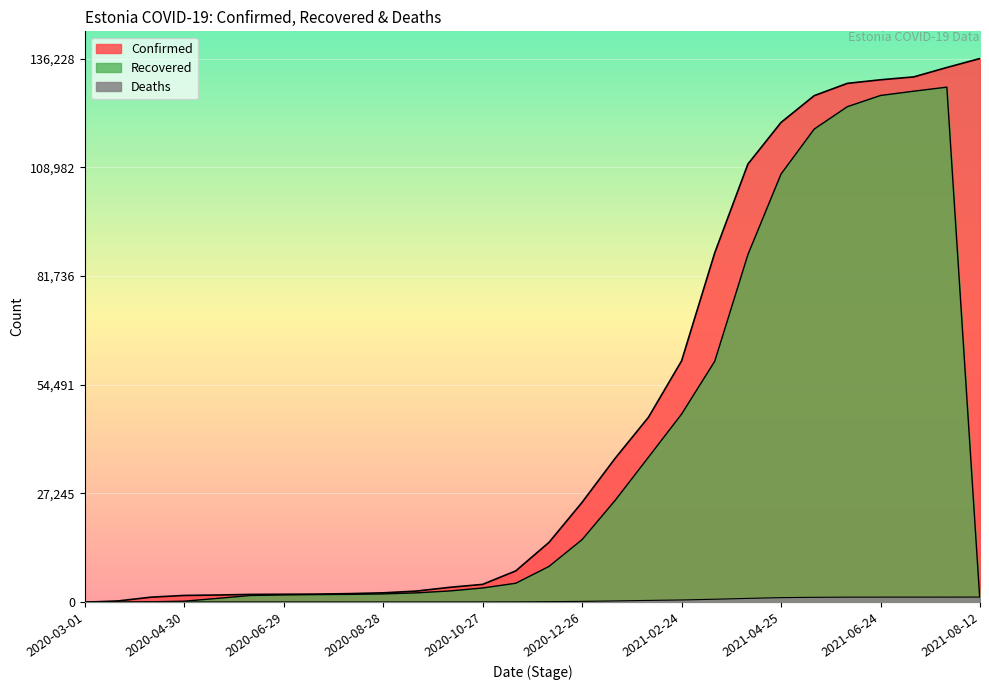

Where does the Deaths series first go above 131?

2020-12-26